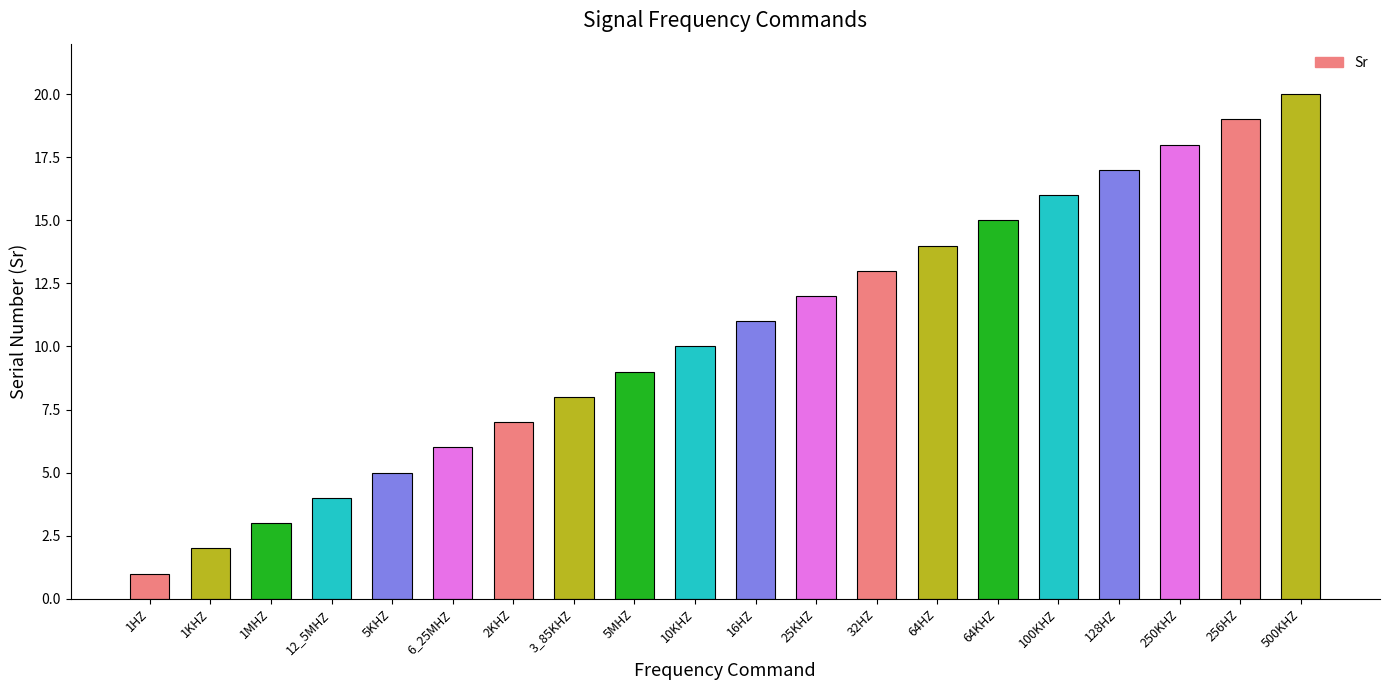

Is it true that the value at 1MHZ is 1?

False